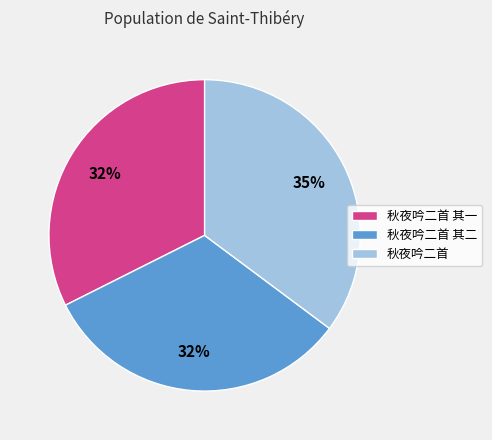

To the nearest percent, what is the difference between the 秋夜吟二首 其二 and 秋夜吟二首 slice percentages?

3%